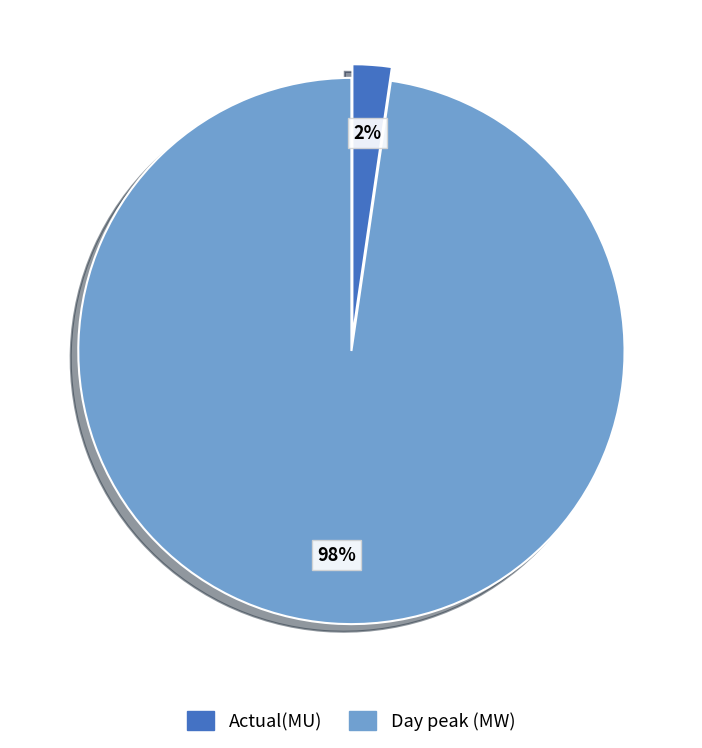

Is the sum of Actual(MU) and Day peak (MW) greater than half?

Yes